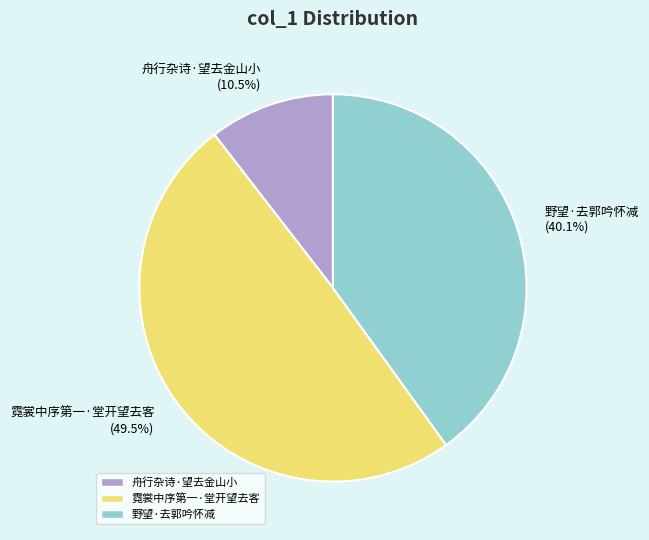

To the nearest percent, what is the difference between the largest and smallest slice percentages?

39%